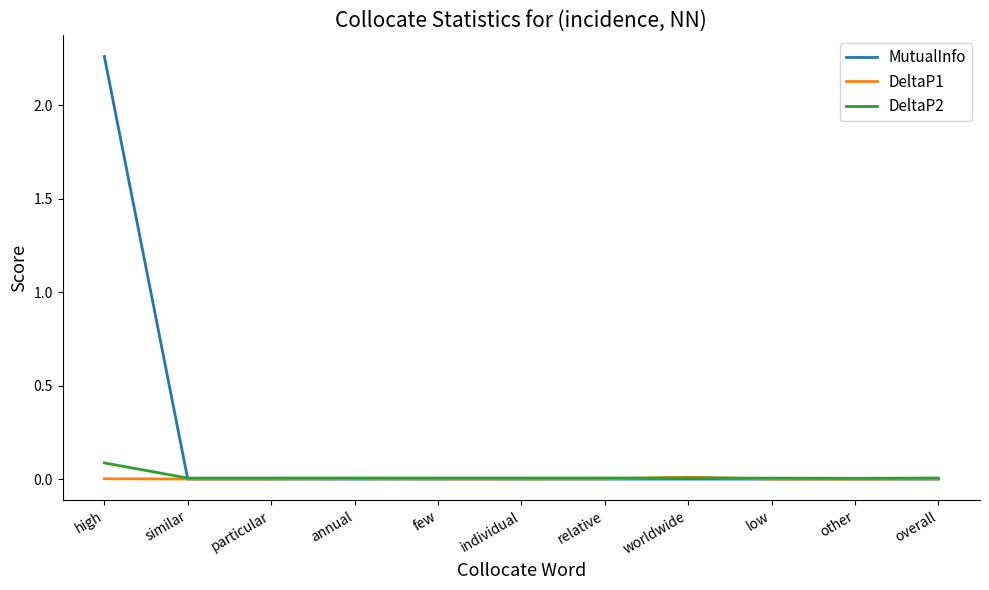

The value of DeltaP2 at few is 0.0. True or false?

True